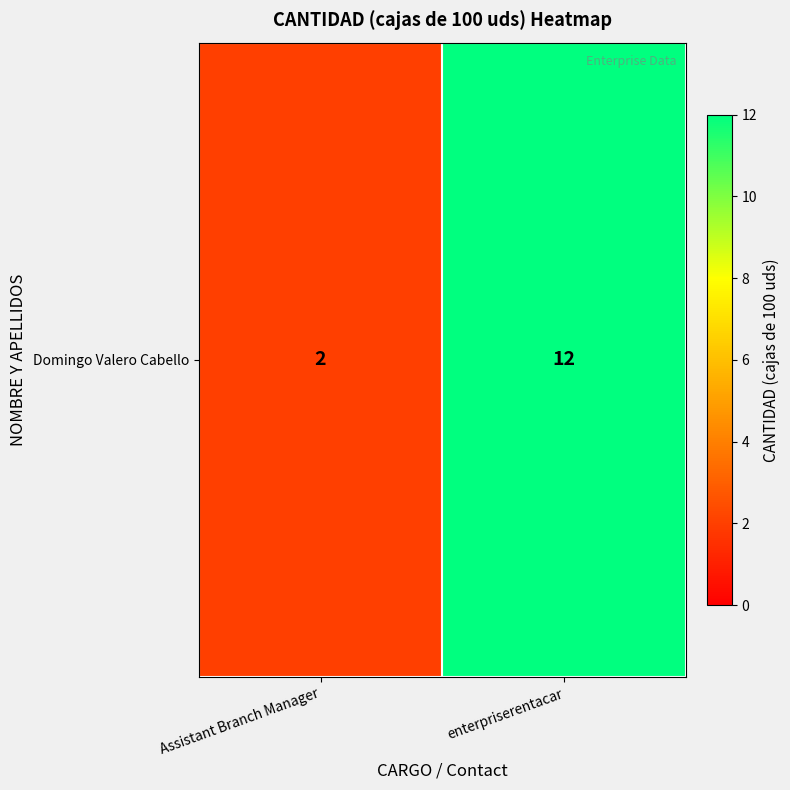

List the labels in order of value, largest first.

enterpriserentacar, Assistant Branch Manager